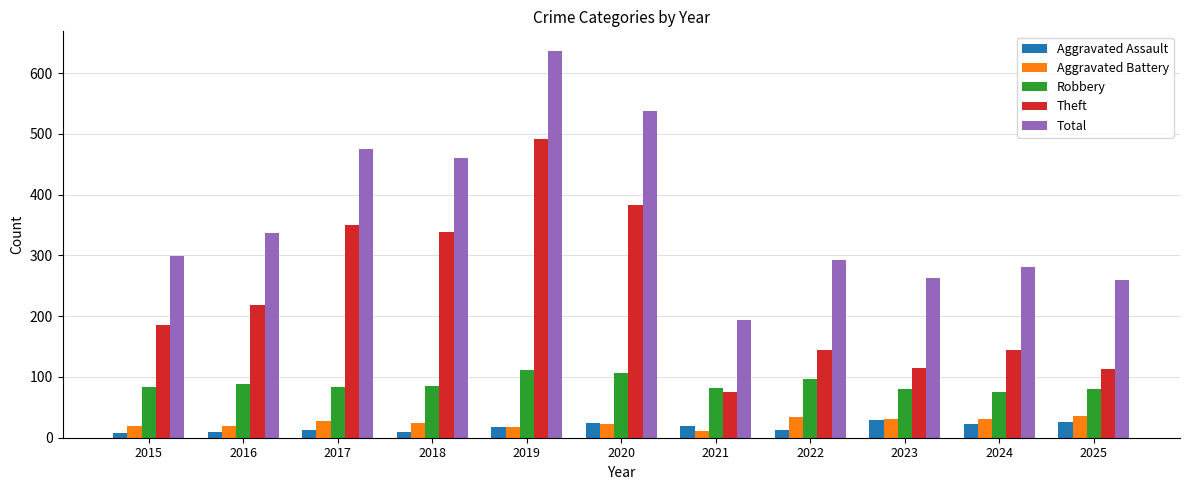

What value does the Aggravated Assault series have at 2020, to the nearest 10?

20